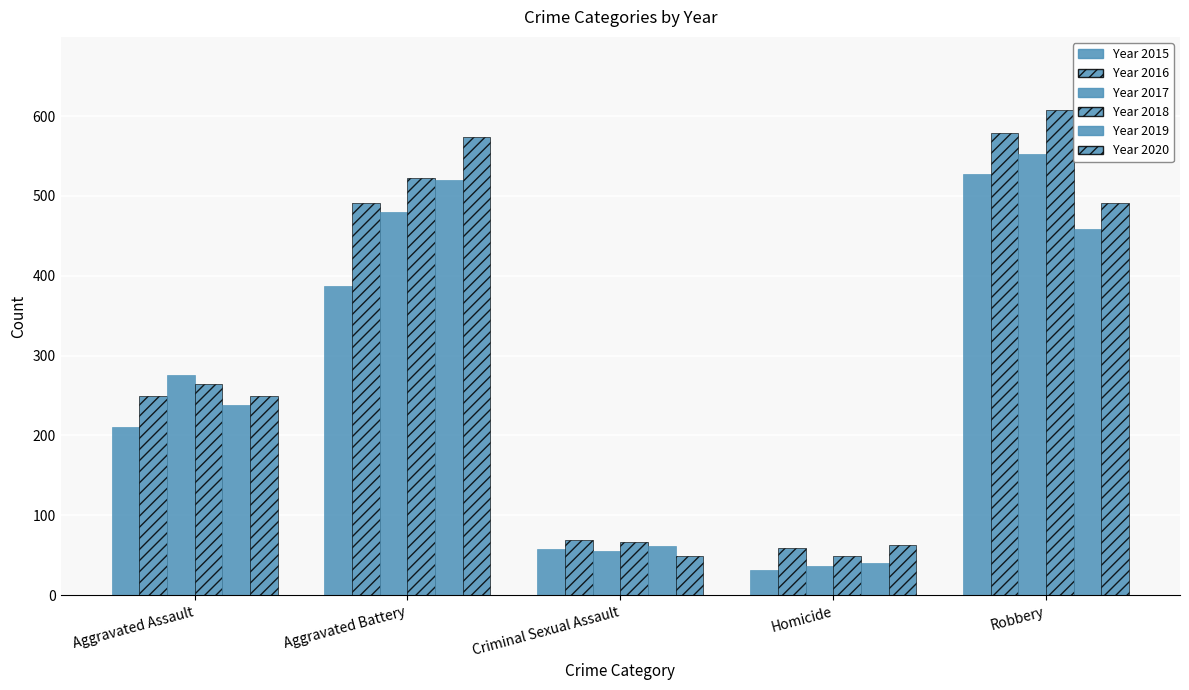

True or false: Year 2018 has a value of 66 at Criminal Sexual Assault.

True